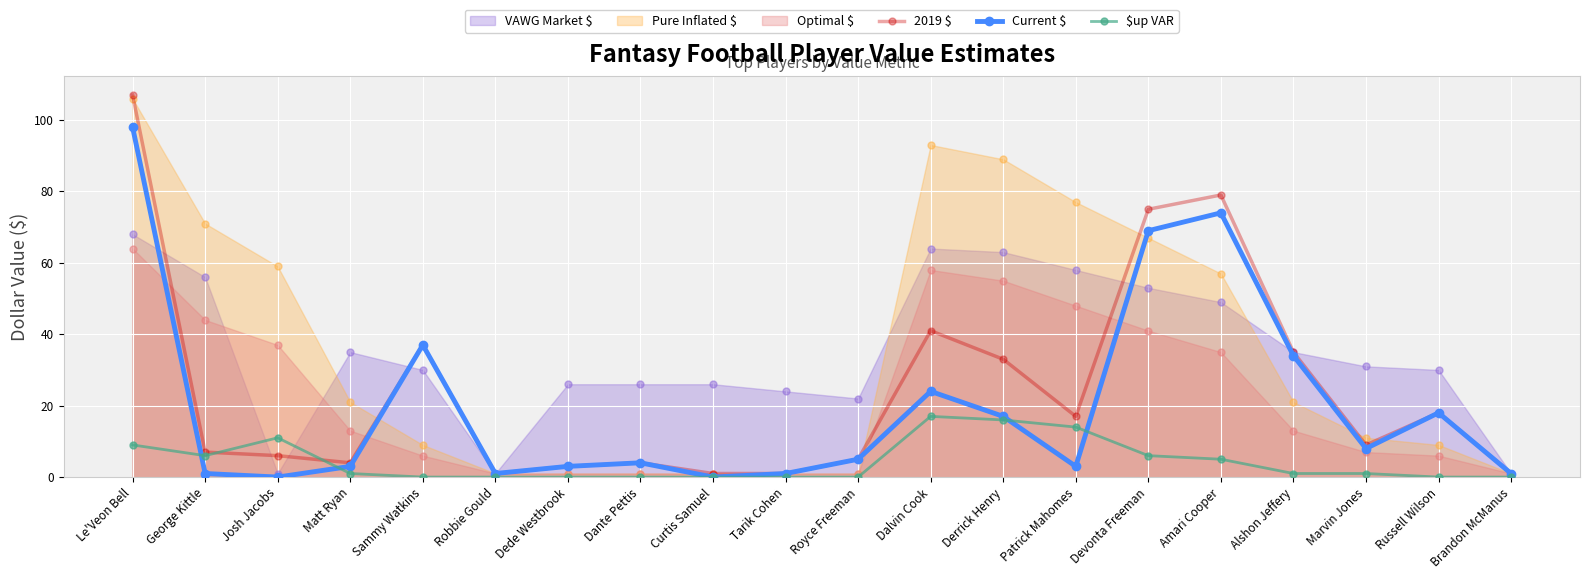

Which series reaches the maximum Y coordinate?

2019 $